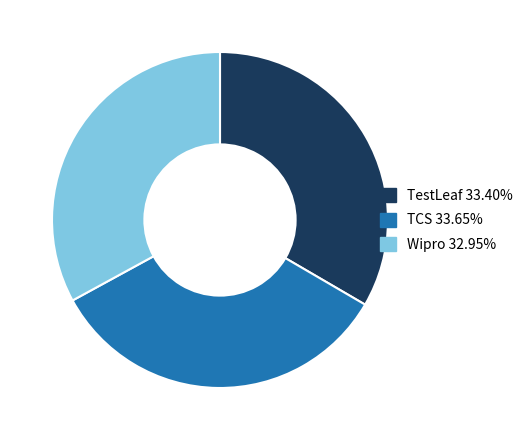

Do TCS and Wipro together represent more than half of the pie?

Yes